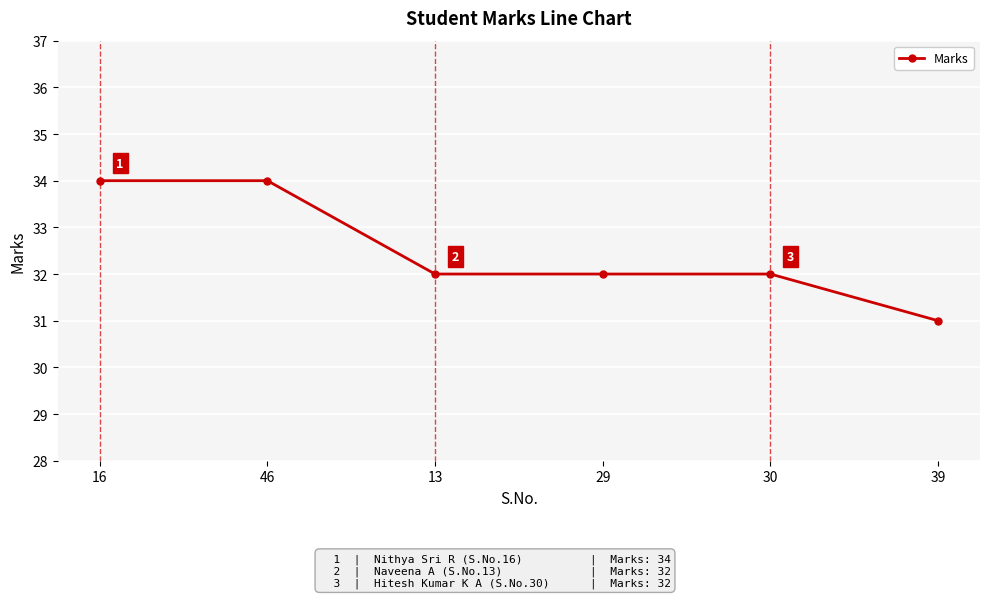

What value does the data have at 13?

32